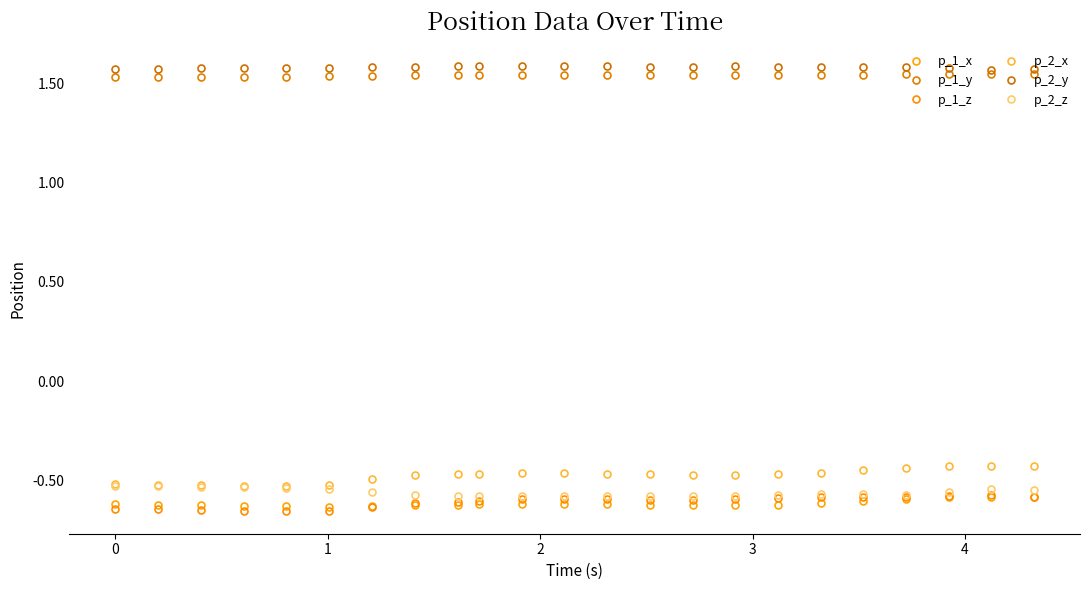

Reading left to right, list all the values displayed in this chart.

p_1_x: -0.6	-0.6	-0.6	-0.6	-0.6	-0.6	-0.6	-0.6	-0.6	-0.6	-0.6	-0.6	-0.6	-0.6	-0.6	-0.6	-0.6	-0.6	-0.6	-0.6	-0.6	-0.6	-0.6
p_1_y: 1.5	1.5	1.5	1.5	1.5	1.5	1.5	1.5	1.5	1.5	1.5	1.5	1.5	1.5	1.5	1.5	1.5	1.5	1.5	1.5	1.5	1.5	1.5
p_1_z: -0.6	-0.6	-0.6	-0.6	-0.7	-0.7	-0.6	-0.6	-0.6	-0.6	-0.6	-0.6	-0.6	-0.6	-0.6	-0.6	-0.6	-0.6	-0.6	-0.6	-0.6	-0.6	-0.6
p_2_x: -0.5	-0.5	-0.5	-0.5	-0.5	-0.5	-0.5	-0.5	-0.5	-0.5	-0.5	-0.5	-0.5	-0.5	-0.5	-0.5	-0.5	-0.5	-0.4	-0.4	-0.4	-0.4	-0.4
p_2_y: 1.6	1.6	1.6	1.6	1.6	1.6	1.6	1.6	1.6	1.6	1.6	1.6	1.6	1.6	1.6	1.6	1.6	1.6	1.6	1.6	1.6	1.6	1.6
p_2_z: -0.5	-0.5	-0.5	-0.5	-0.5	-0.5	-0.6	-0.6	-0.6	-0.6	-0.6	-0.6	-0.6	-0.6	-0.6	-0.6	-0.6	-0.6	-0.6	-0.6	-0.6	-0.5	-0.5